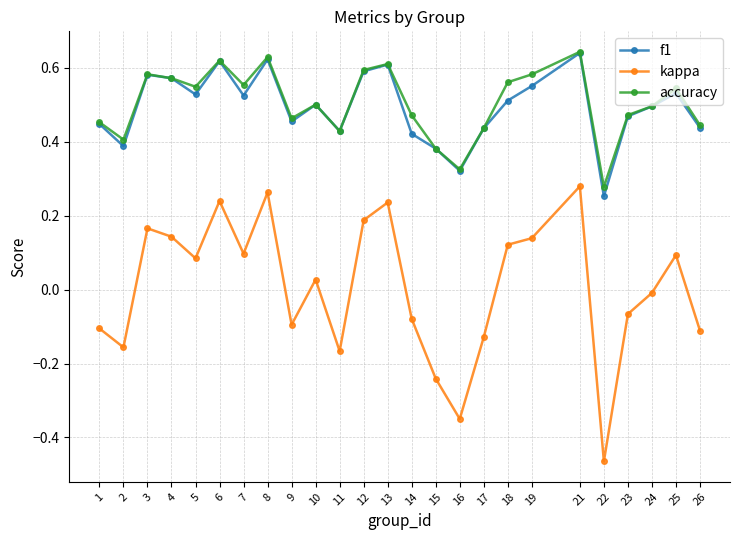

Which series has the largest range (max minus min)?

kappa